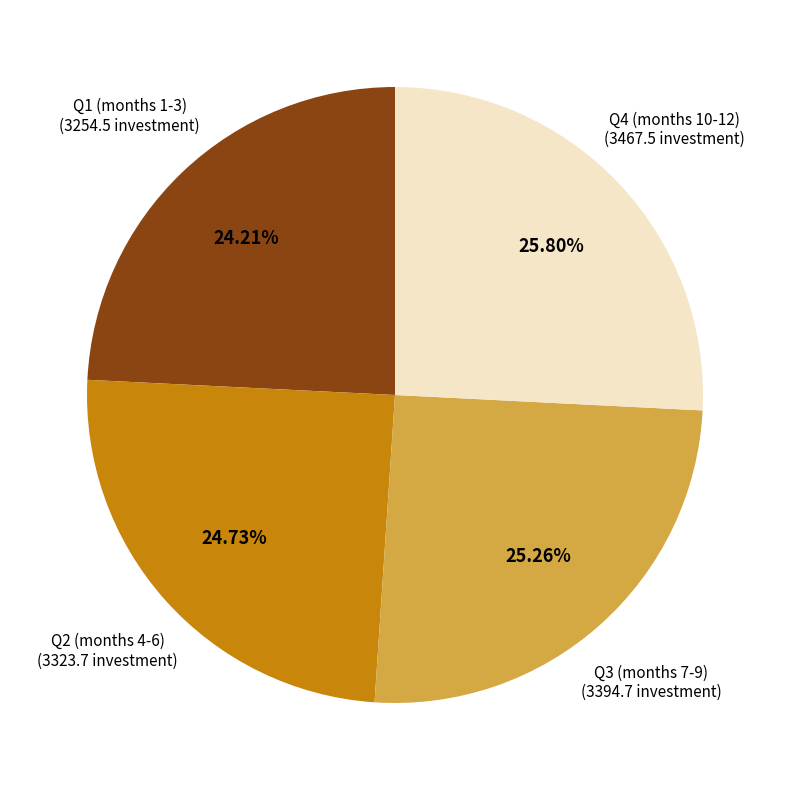

How many slices are in this pie chart?

4